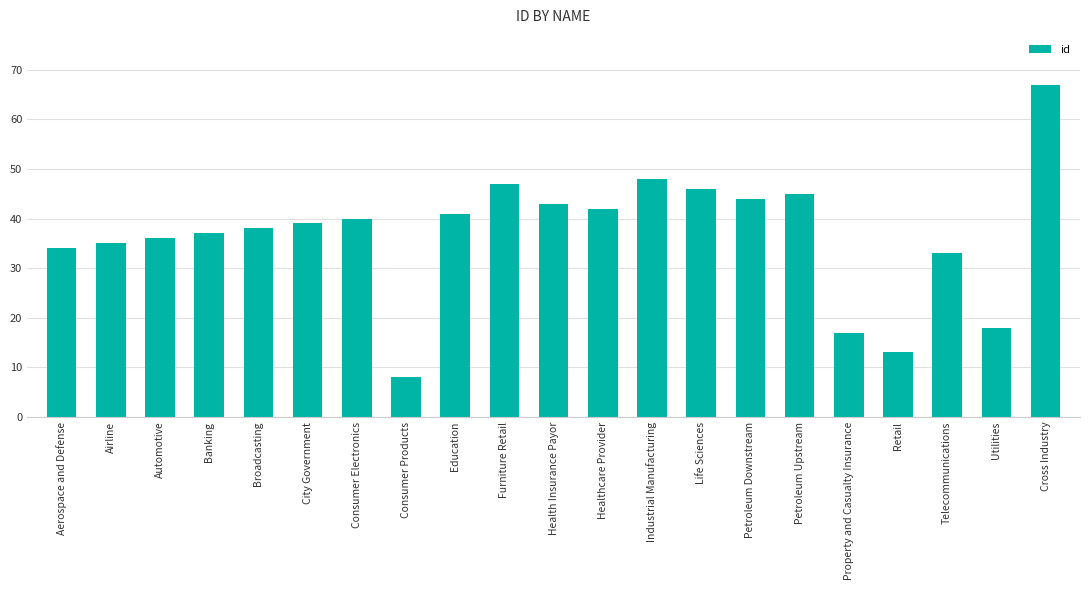

At which label is the value closest to 37?

Banking